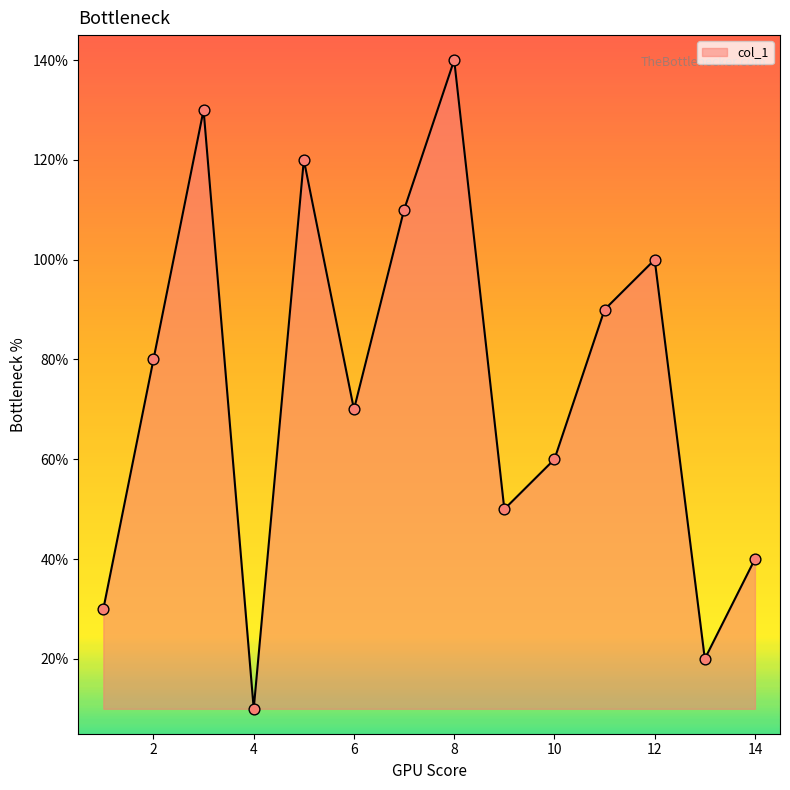

Is this an area chart (filled region under the line)?

Yes